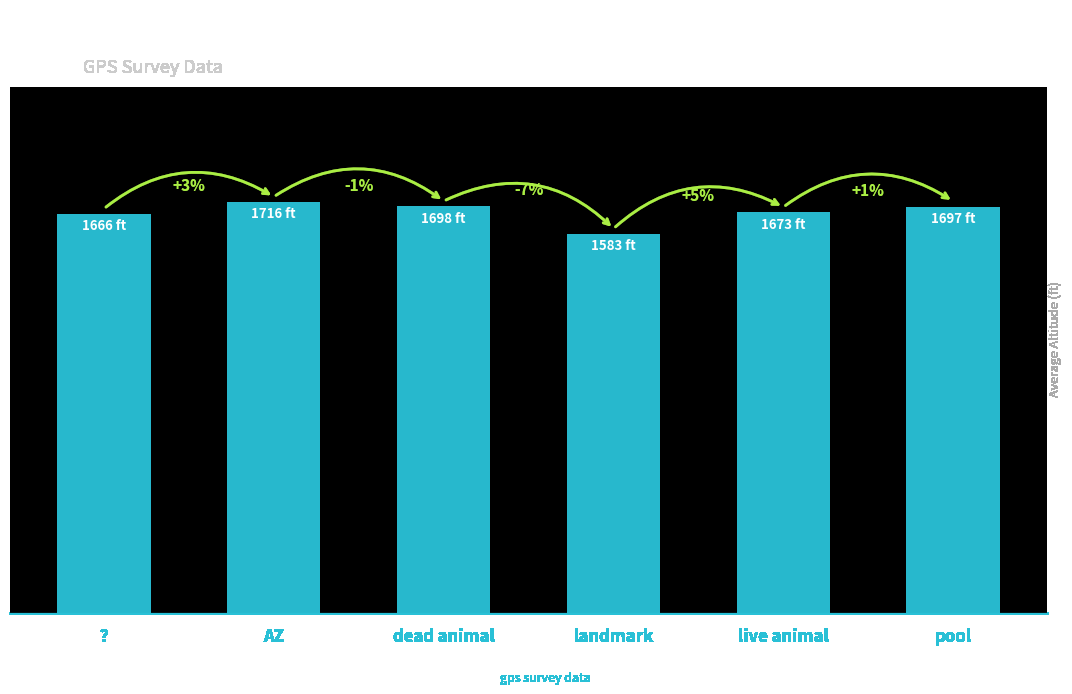

Rank the categories by value from highest to lowest.

AZ, dead animal, pool, live animal, ?, landmark